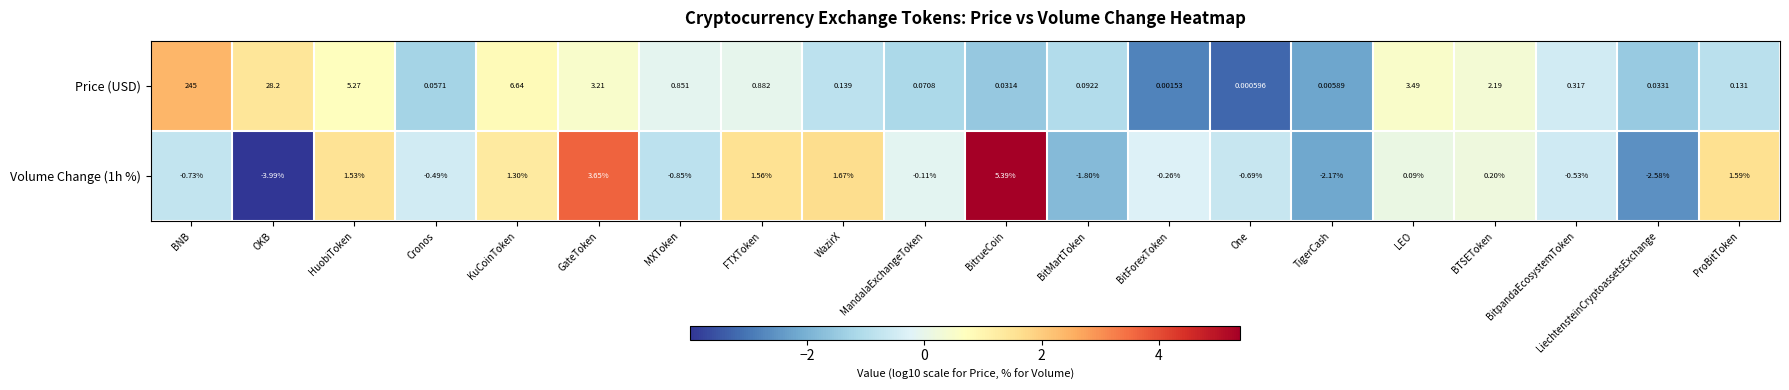

Is the value of Price (USD) at One greater than the value of Volume Change (1h %) at ProBitToken?

No